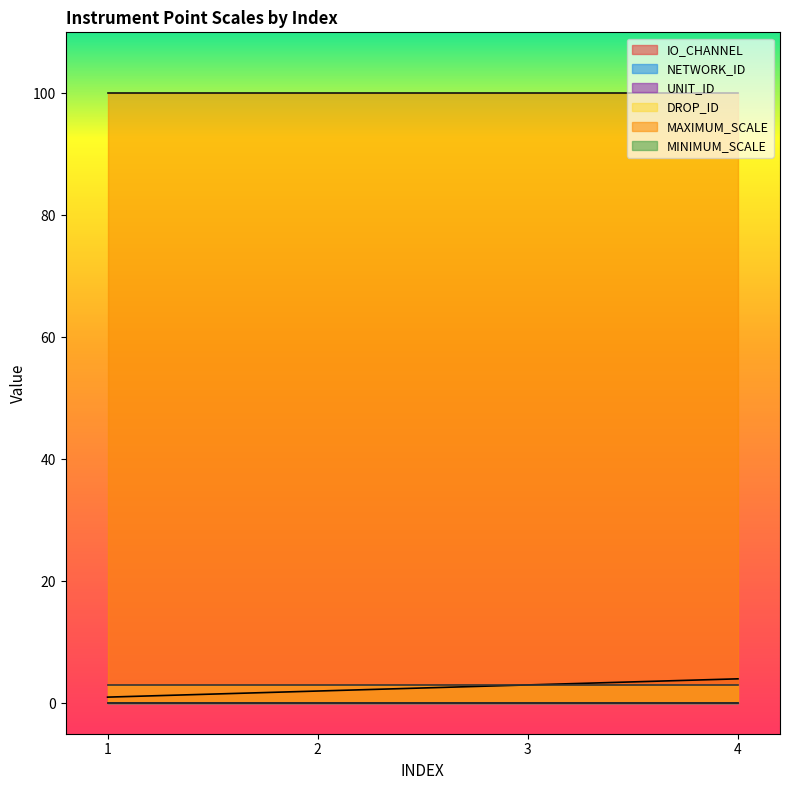

Reading left to right, what are all the values shown in this chart?

IO_CHANNEL: 1	2	3	4
NETWORK_ID: 0	0	0	0
UNIT_ID: 0	0	0	0
DROP_ID: 3	3	3	3
MAXIMUM_SCALE: 100	100	100	100
MINIMUM_SCALE: 0	0	0	0